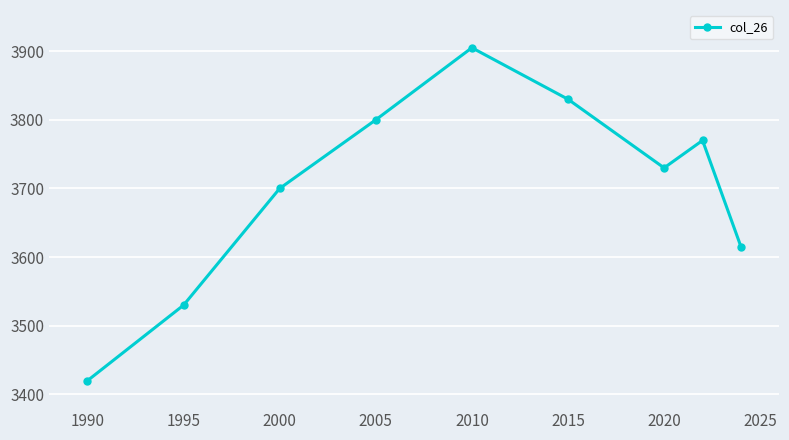

How many categories are shown in the chart?

9